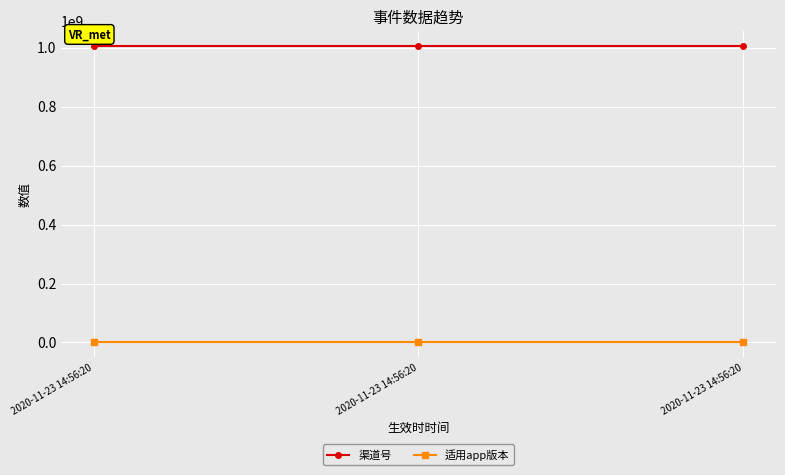

What is the average value of the 适用app版本 series?

1